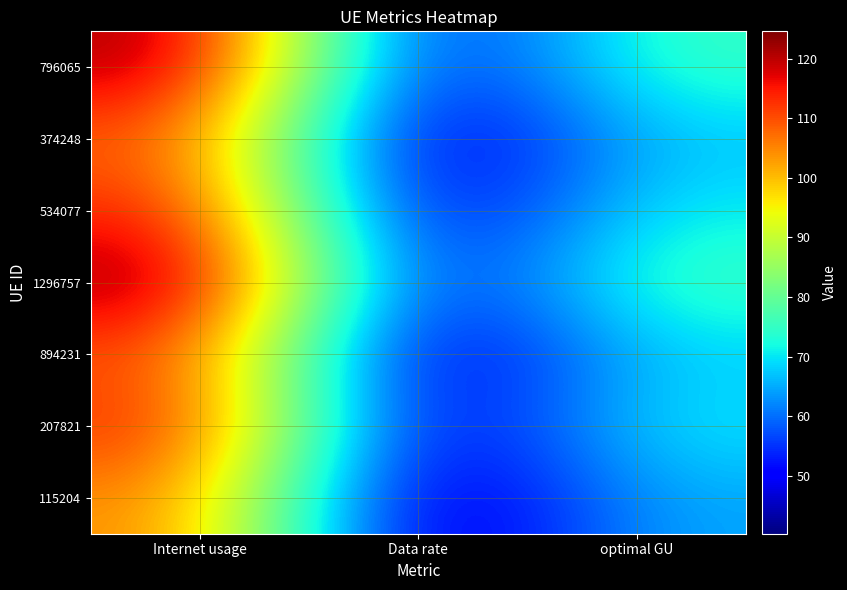

How many data points does each series have?

3